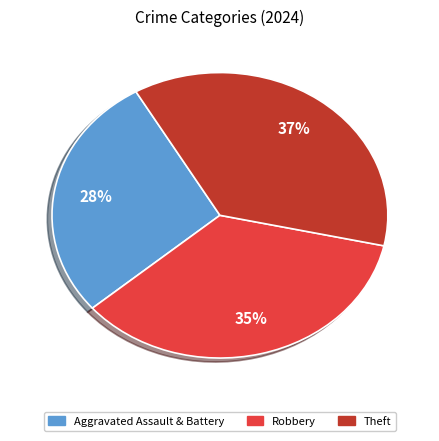

Does any single category account for the majority?

No